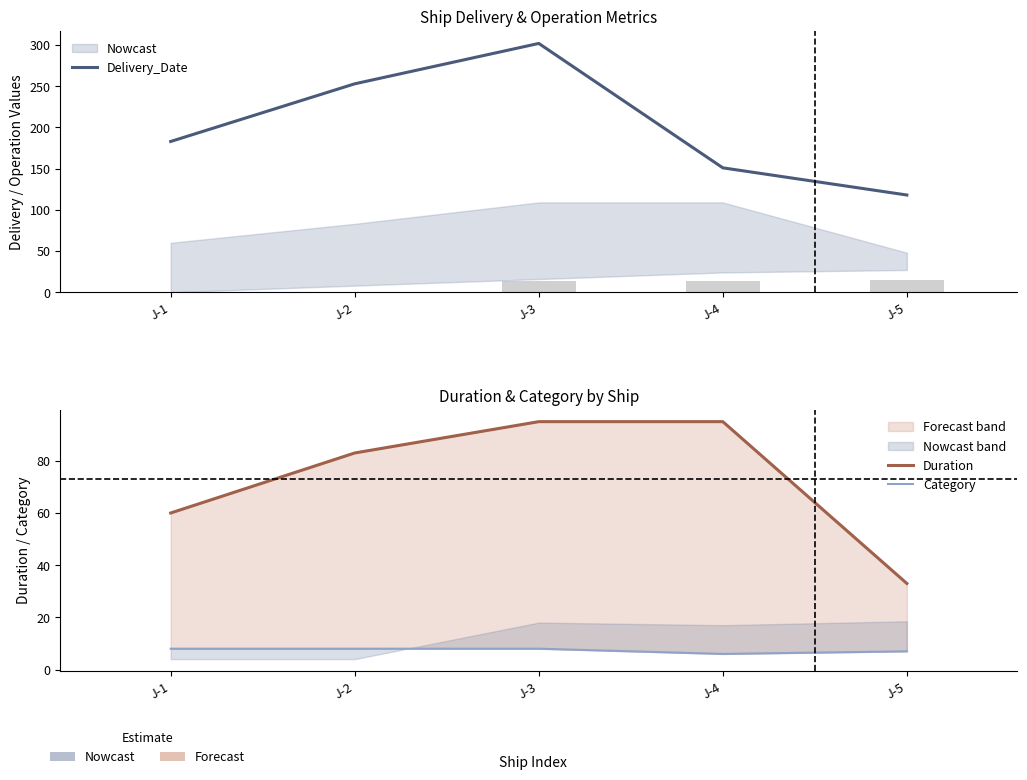

What is the value of the Delivery_Date bar at the 1st from the left?

183